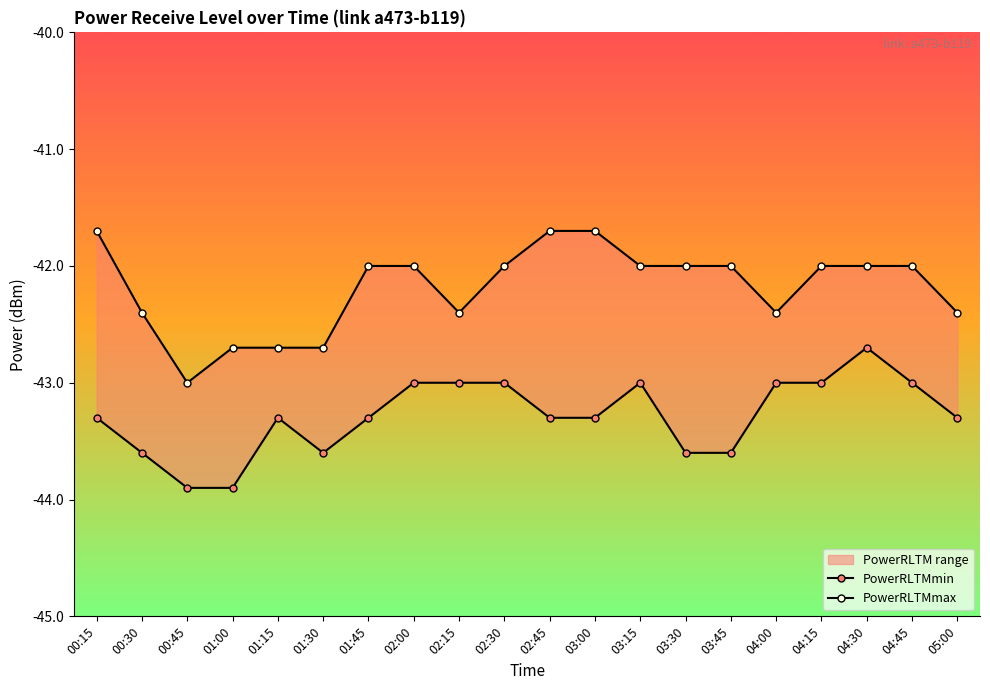

At which category does PowerRLTMmax reach its first local valley?

00:45